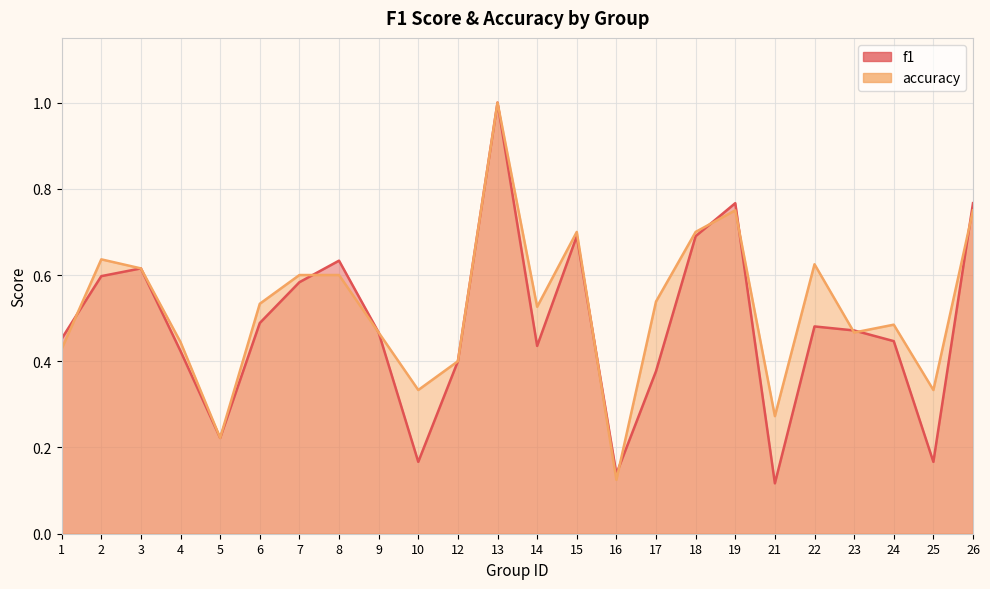

Reading left to right, list all the values displayed in this chart.

f1: 0.5	0.6	0.6	0.4	0.2	0.5	0.6	0.6	0.5	0.2	0.4	1.0	0.4	0.7	0.1	0.4	0.7	0.8	0.1	0.5	0.5	0.4	0.2	0.8
accuracy: 0.4	0.6	0.6	0.4	0.2	0.5	0.6	0.6	0.5	0.3	0.4	1.0	0.5	0.7	0.1	0.5	0.7	0.8	0.3	0.6	0.5	0.5	0.3	0.8